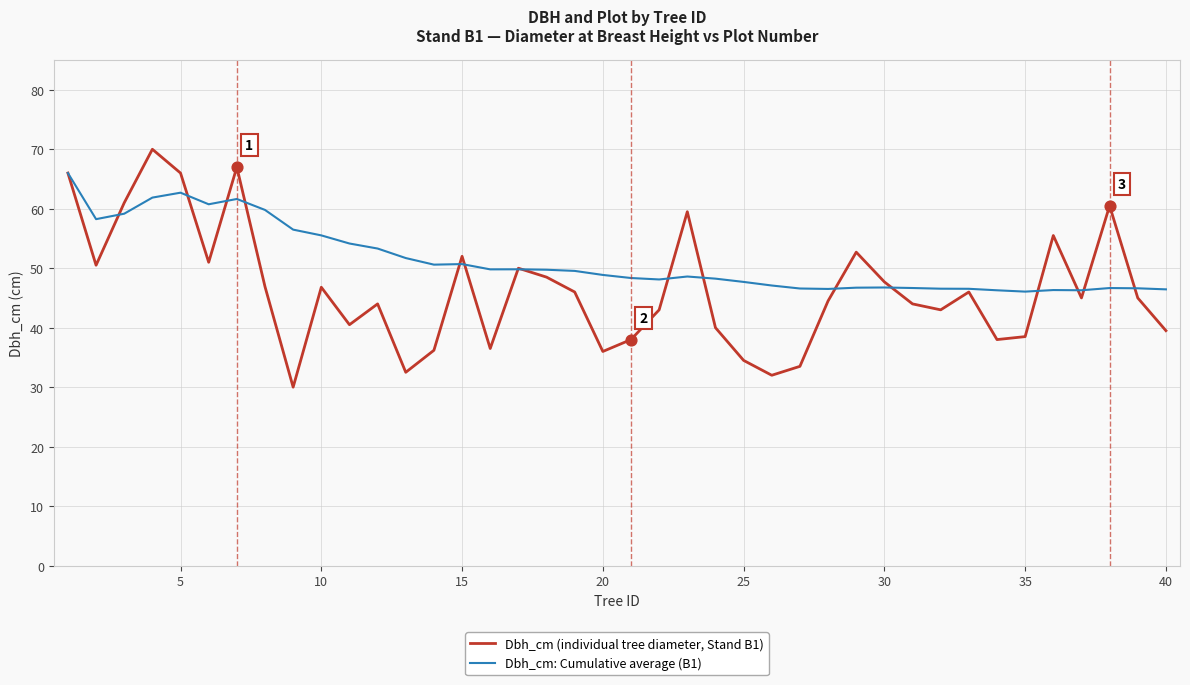

Which series has the largest total across all categories?

Dbh_cm: Cumulative average (B1)